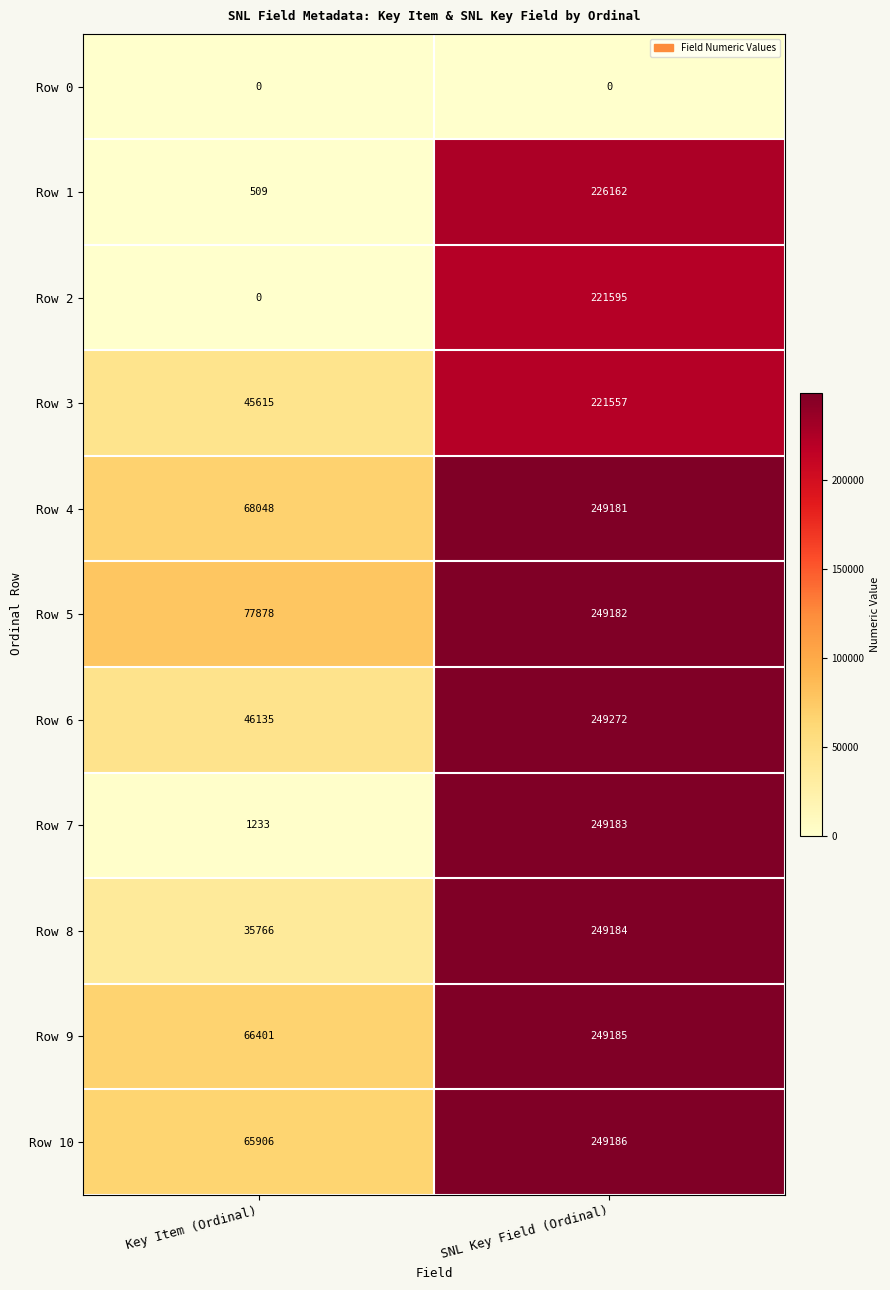

What is the difference between the Row 9 values at Key Item (Ordinal) and SNL Key Field (Ordinal)?

182784